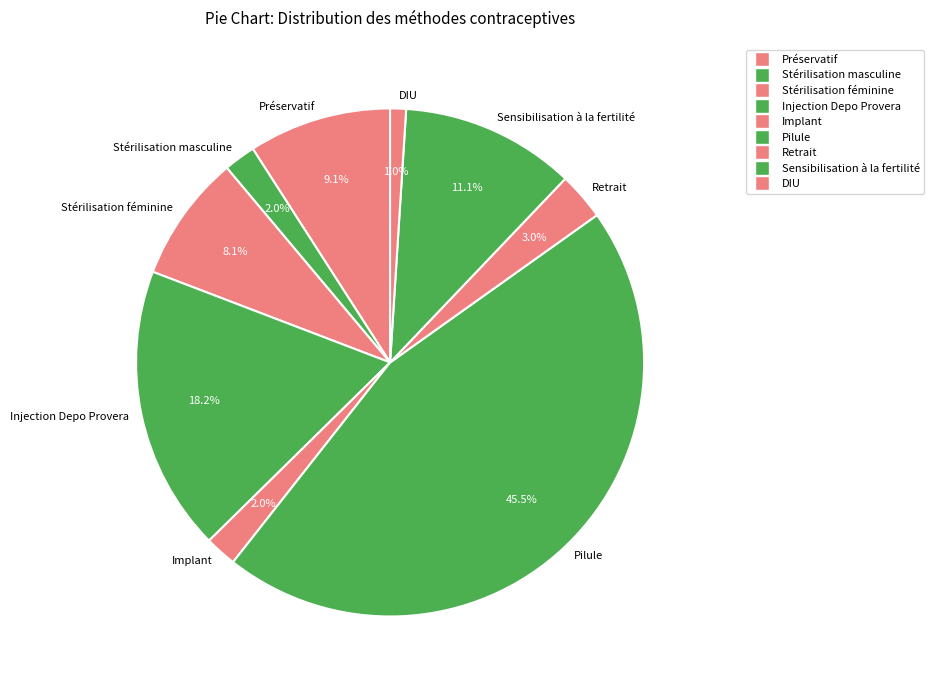

To the nearest percent, what percentage of the pie is Injection Depo Provera?

18%